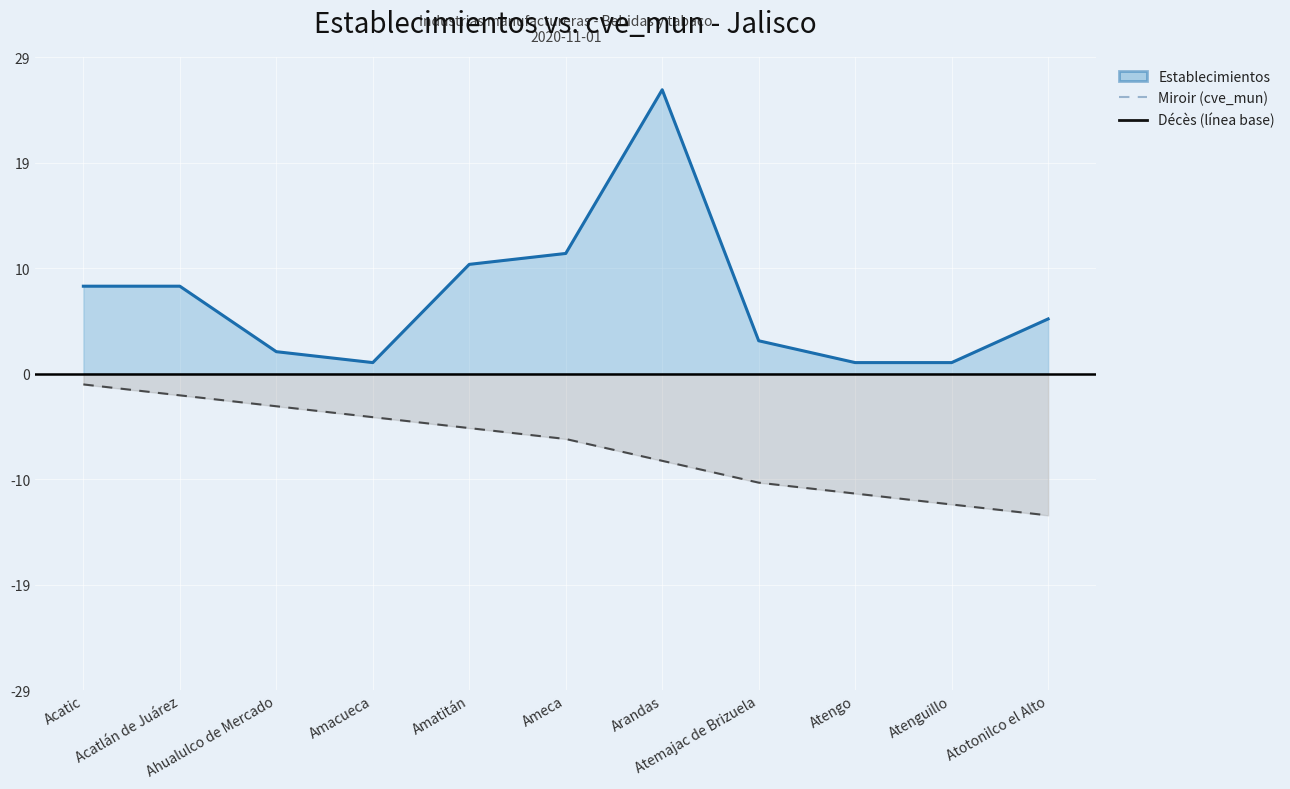

Is the value of Décès (cve_mun) at Arandas greater than the value of Establecimientos at Ameca?

No